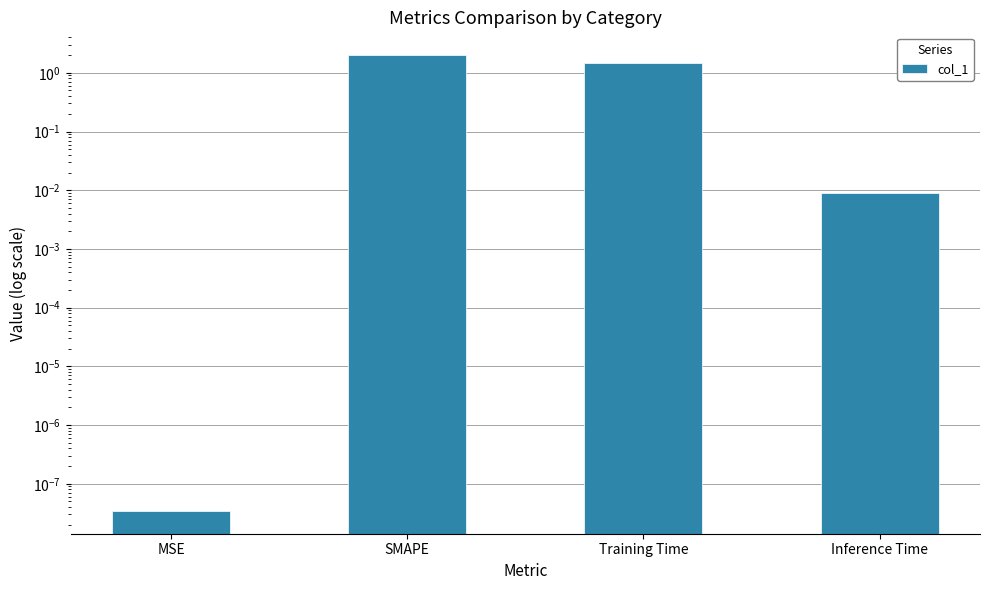

List the labels in order of value, smallest first.

MSE, Inference Time, Training Time, SMAPE